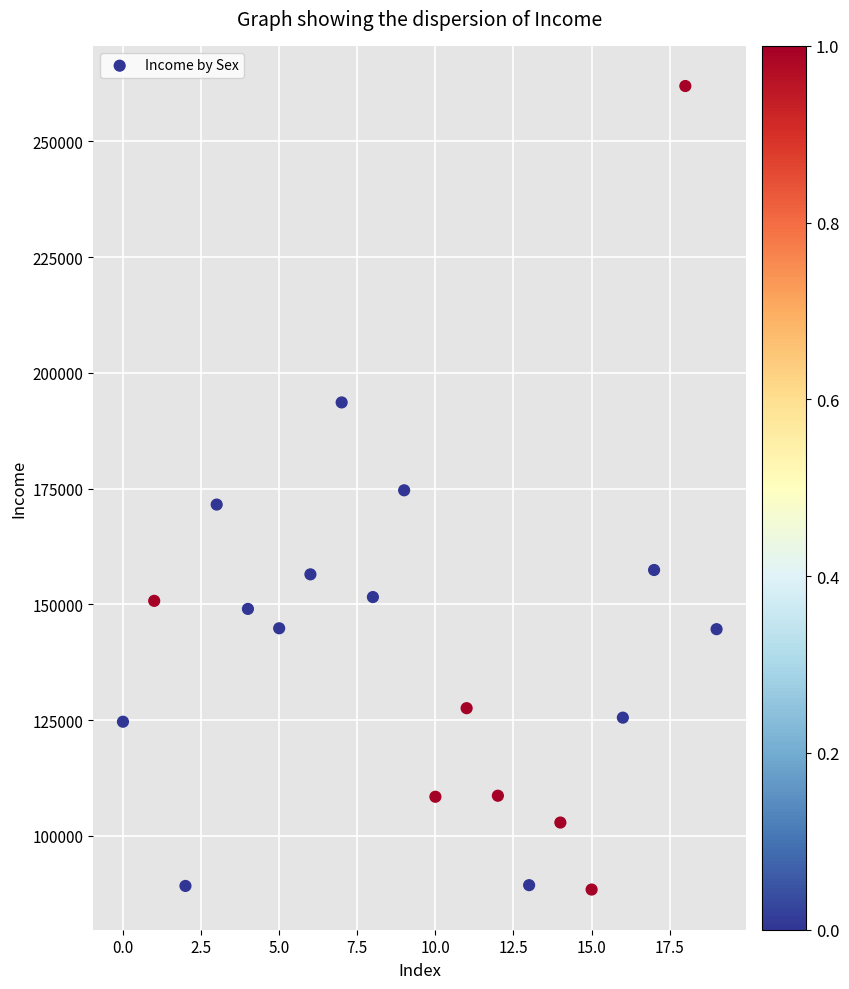

What is the range of Y values (max minus min)?

173524